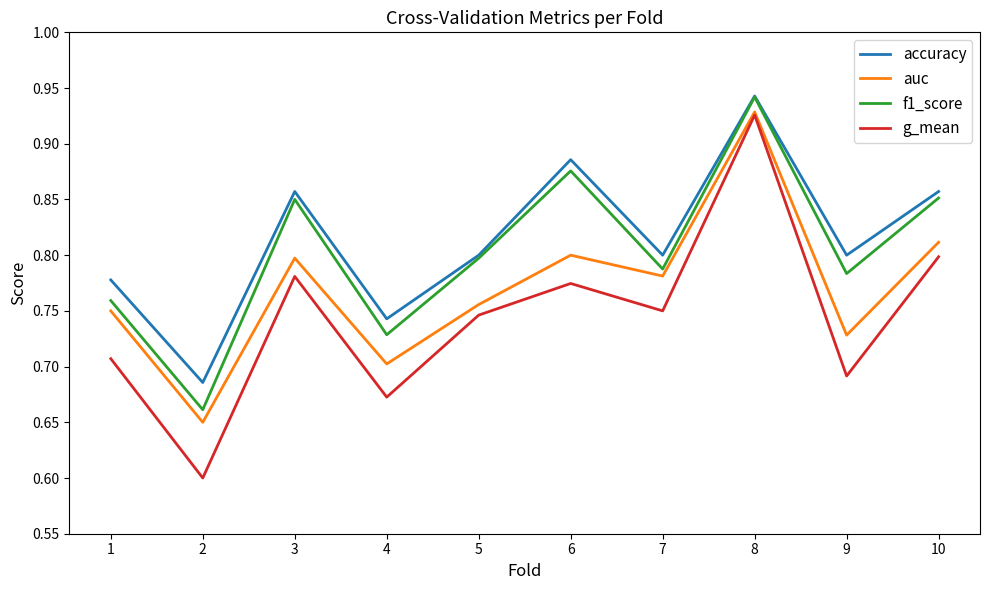

What are all the series names shown in the legend?

accuracy, auc, f1_score, g_mean